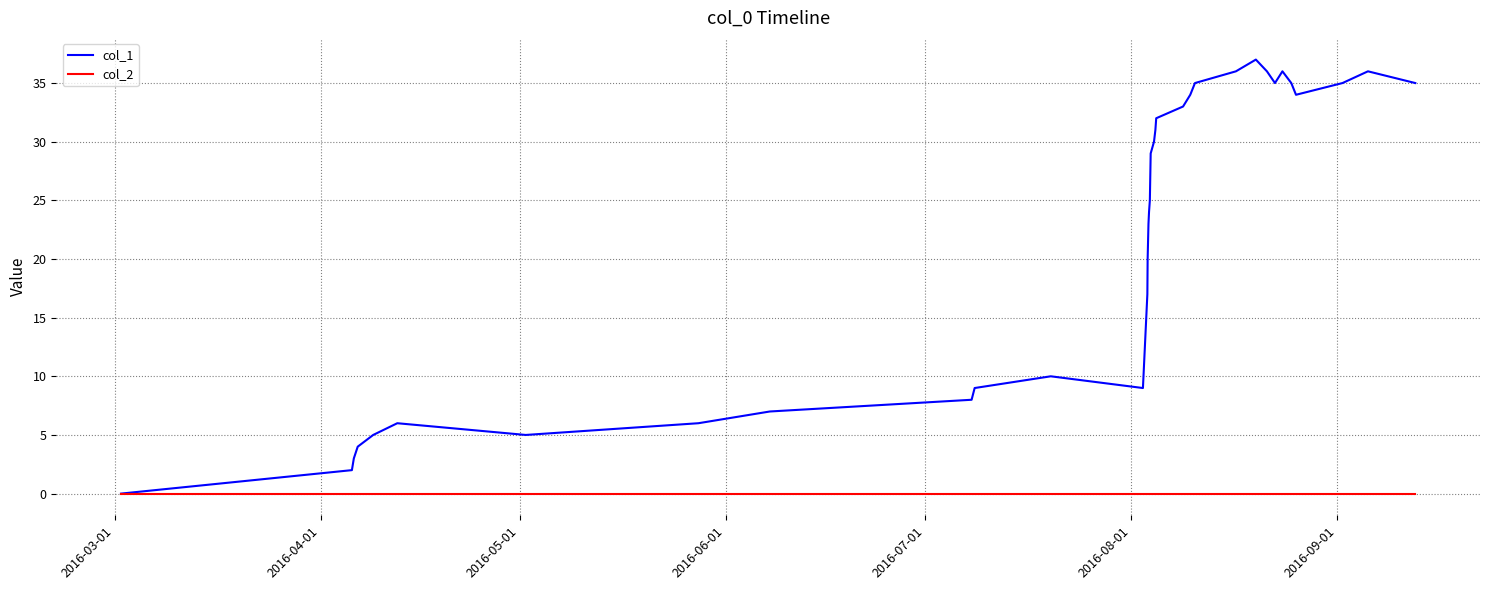

Reading left to right, extract all data points from this chart.

col_1: 0	2	3	4	5	6	5	6	7	8	9	10	9	17	20	21	23	24	25	29	30	31	32	33	34	35	36	37	36	35	36	35	34	35	36	35
col_2: 0	0	0	0	0	0	0	0	0	0	0	0	0	0	0	0	0	0	0	0	0	0	0	0	0	0	0	0	0	0	0	0	0	0	0	0